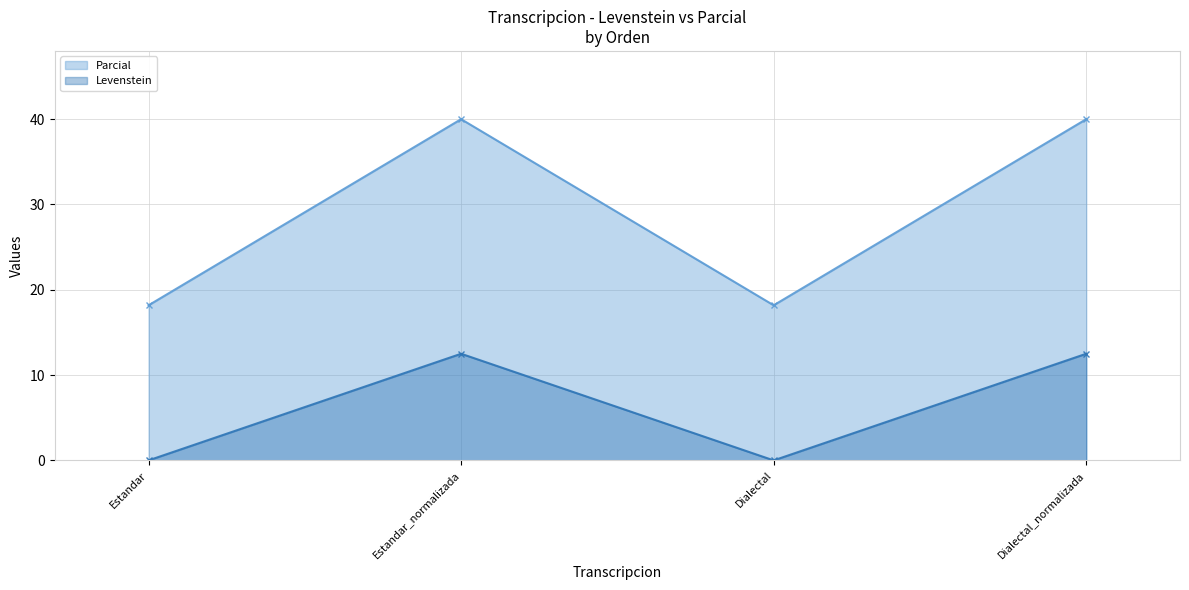

Which category has the highest value across all series?

Estandar_normalizada